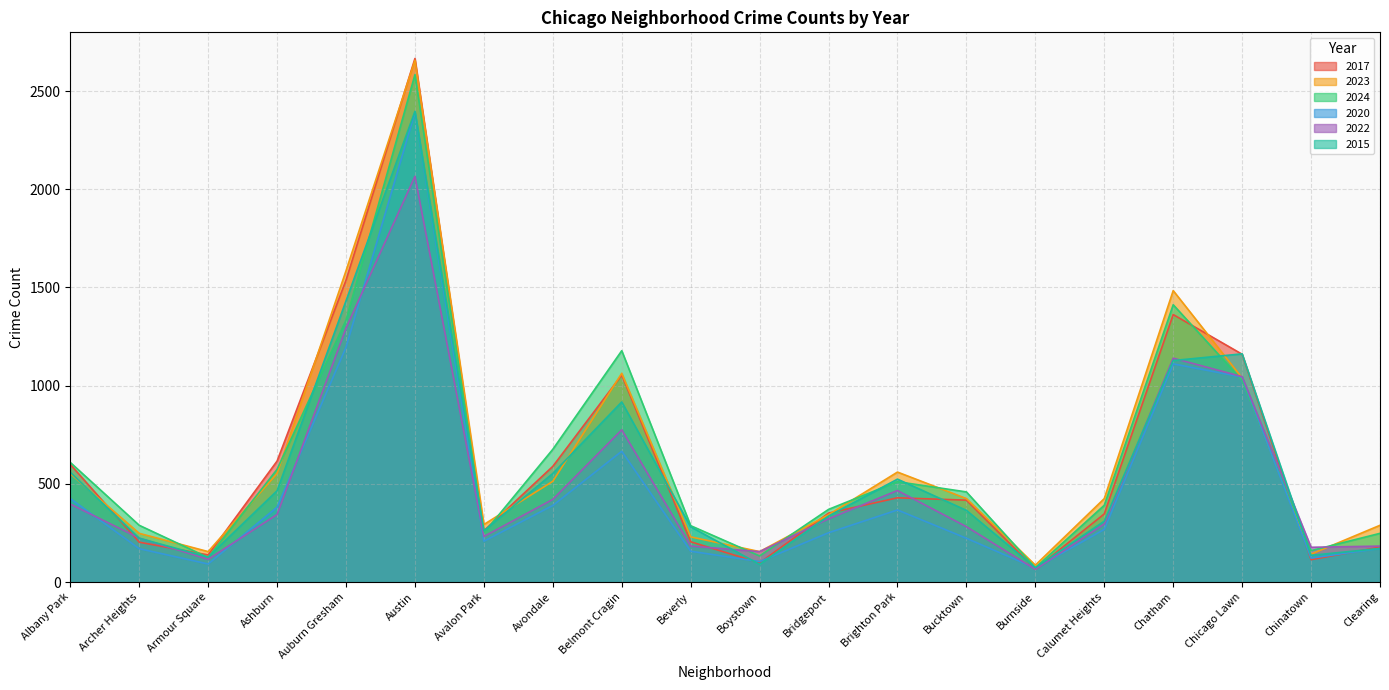

Between Avalon Park and Chicago Lawn, which series saw the biggest shift?

2015